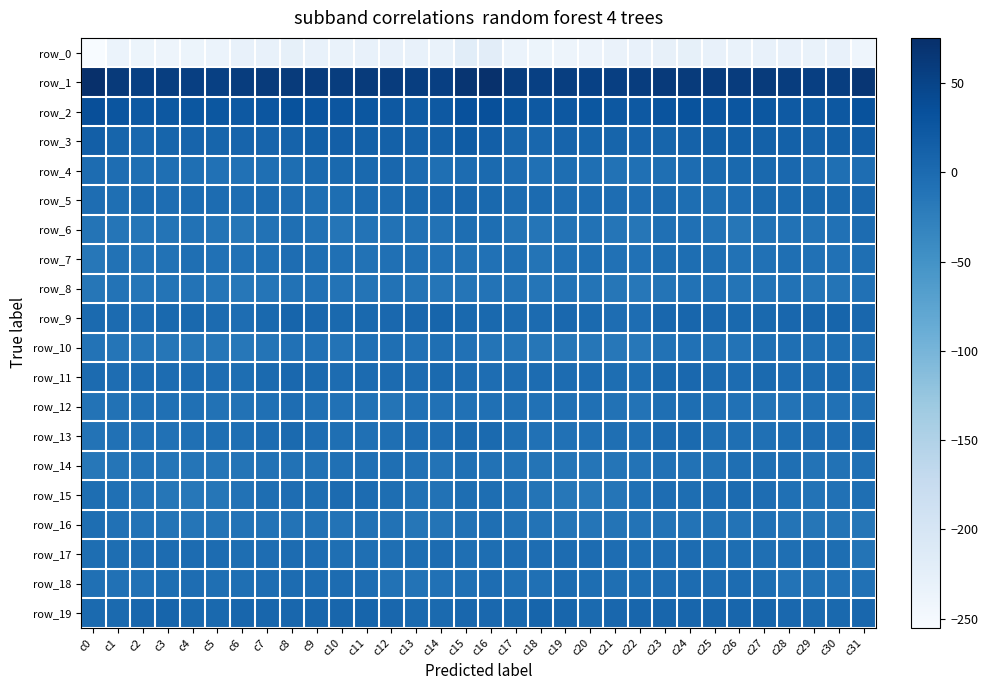

Between c20 and c26, which series saw the biggest shift?

row_15